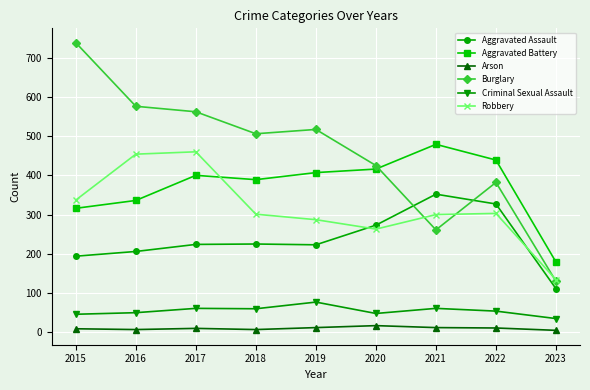

Rank the series at 2019 from lowest to highest value.

Arson, Criminal Sexual Assault, Aggravated Assault, Robbery, Aggravated Battery, Burglary